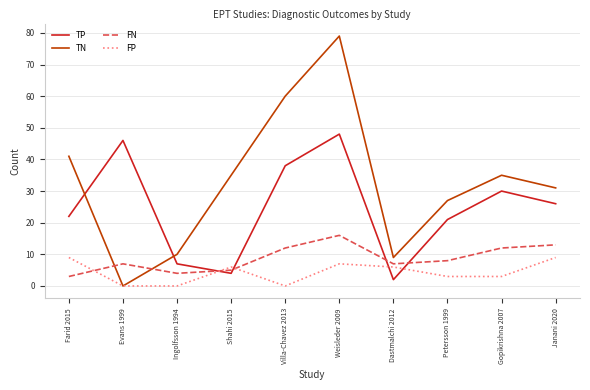

Is it true that TP equals 21 at Petersson 1999?

True